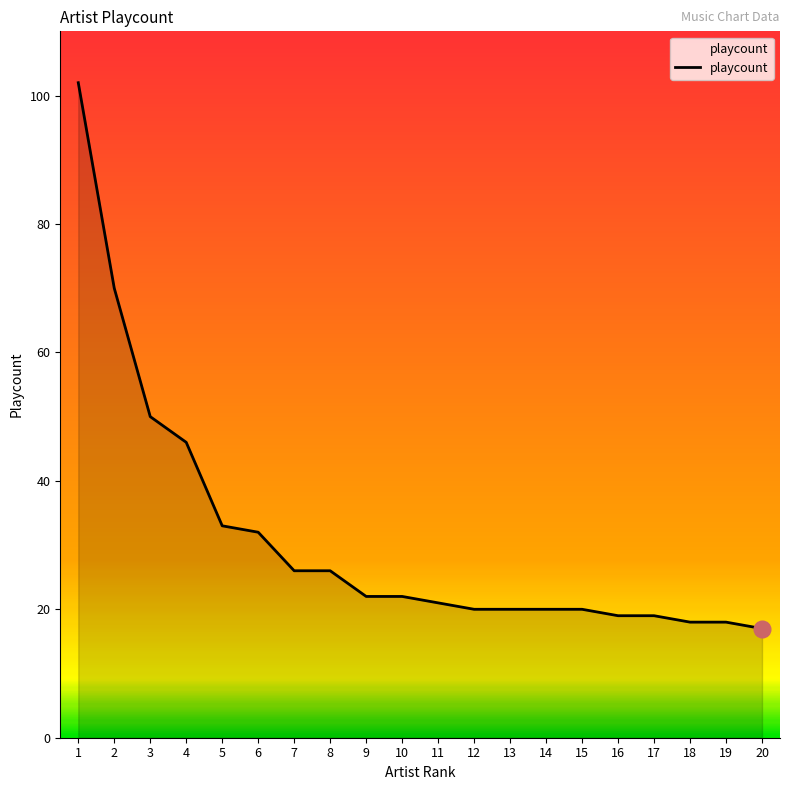

What is the difference between the values at 10 and 2?

48